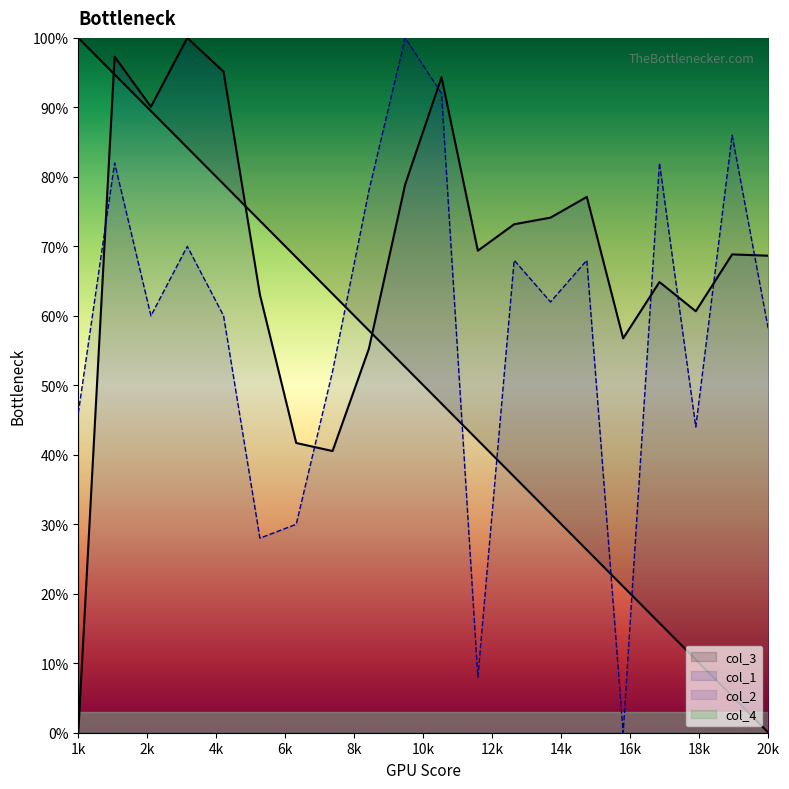

At how many categories does at least one series exceed 0?

20